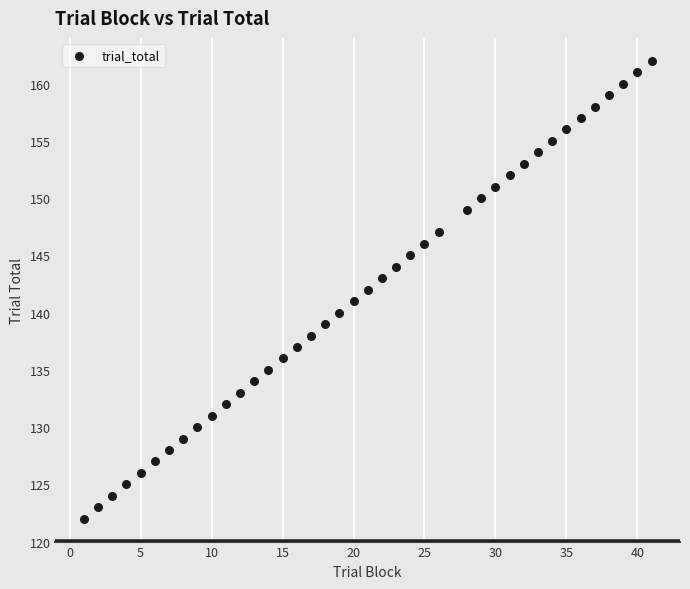

What is the range of Y values (max minus min)?

40